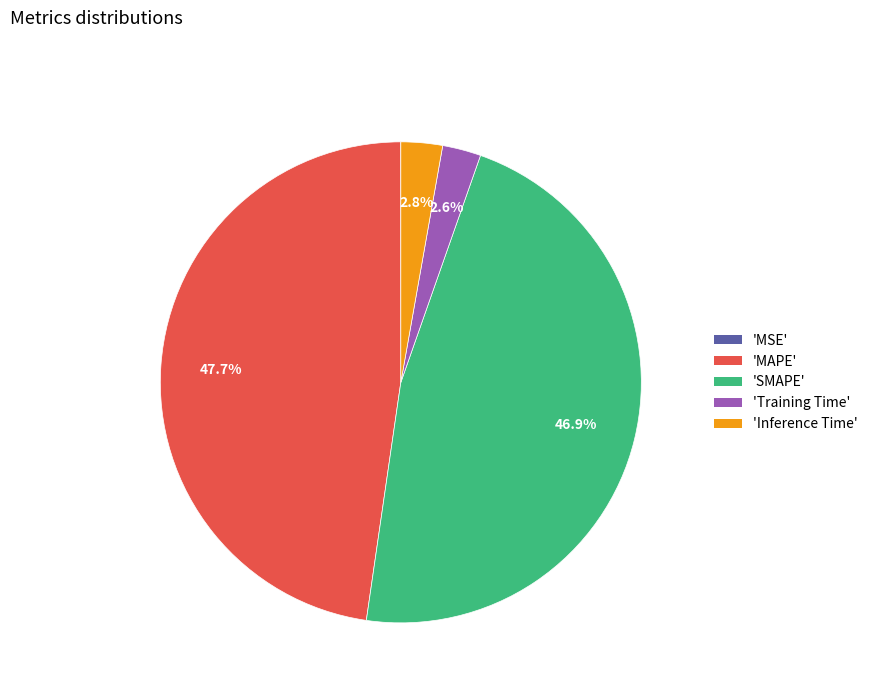

Is there any slice that represents more than half of the pie?

No